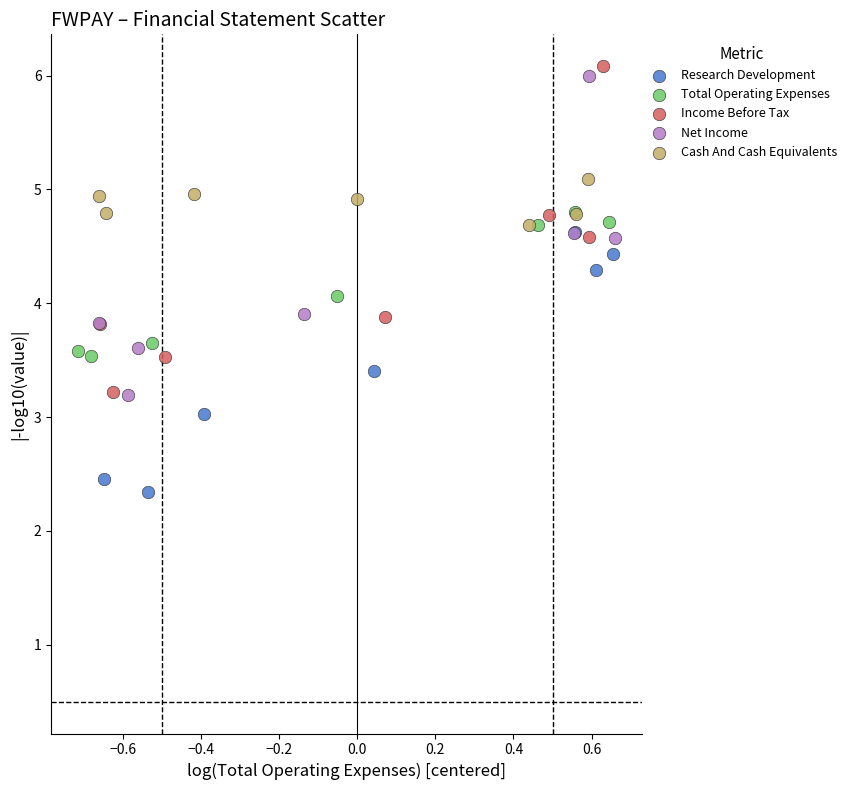

Which series contains the highest Y value?

Income Before Tax